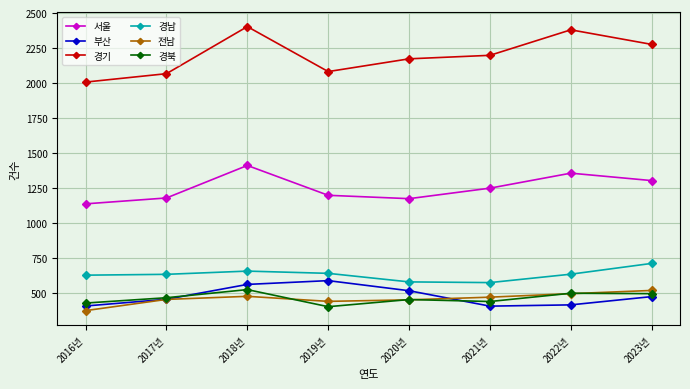

Rank the series at 2018년 from highest to lowest value.

경기, 서울, 경남, 부산, 경북, 전남